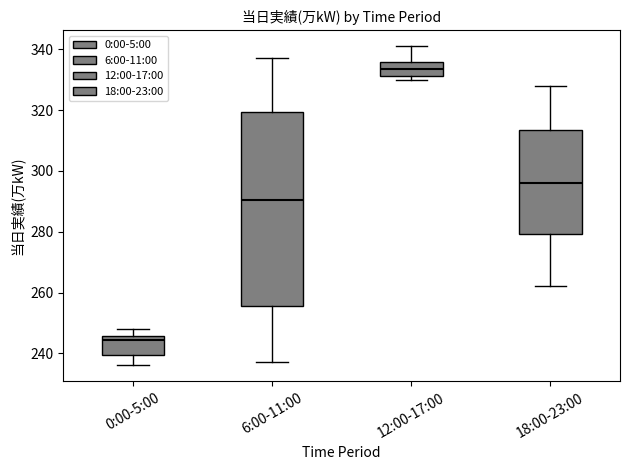

Reading left to right, transcribe this box plot: for each box, give where its median line is, the range the box spans, and where its two whiskers end, as read against the y-axis. The values are not printed on the chart, so give them approximately, as read against the axis.

0:00-5:00: median 244, box 240 to 246, whiskers 236 to 248
6:00-11:00: median 290, box 256 to 320, whiskers 238 to 338
12:00-17:00: median 334, box 332 to 336, whiskers 330 to 342
18:00-23:00: median 296, box 280 to 314, whiskers 262 to 328